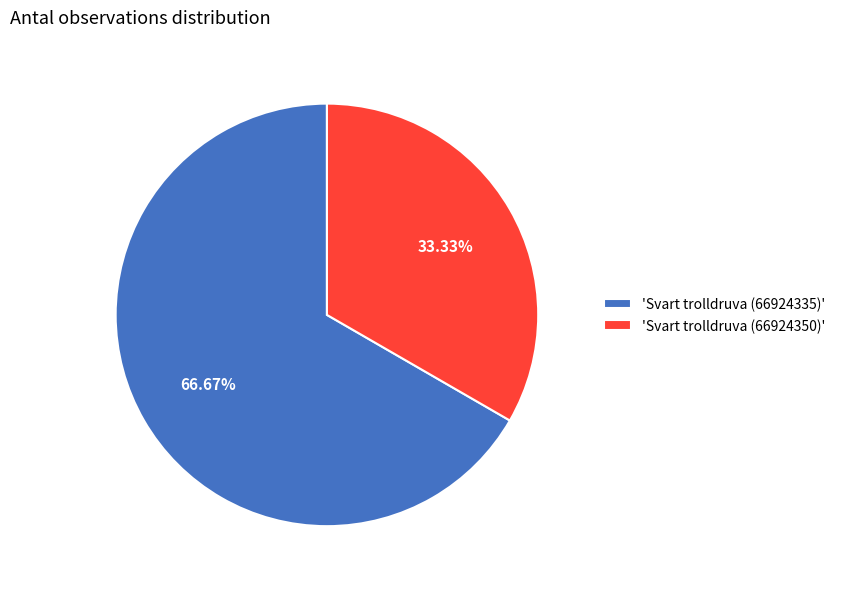

Which category accounts for the majority?

'Svart trolldruva (66924335)'